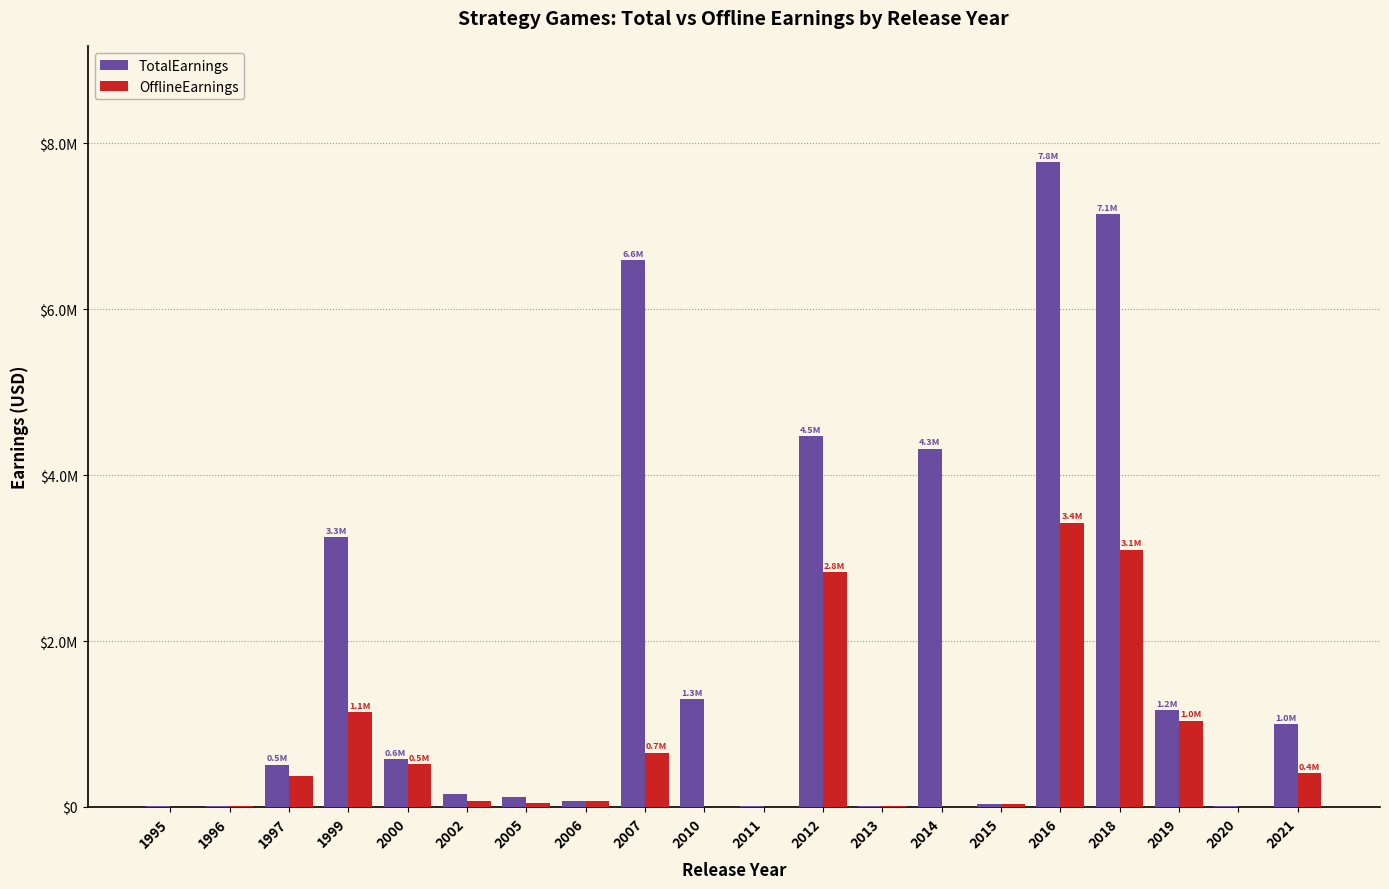

What is the highest value of the OfflineEarnings series?

3427579.1